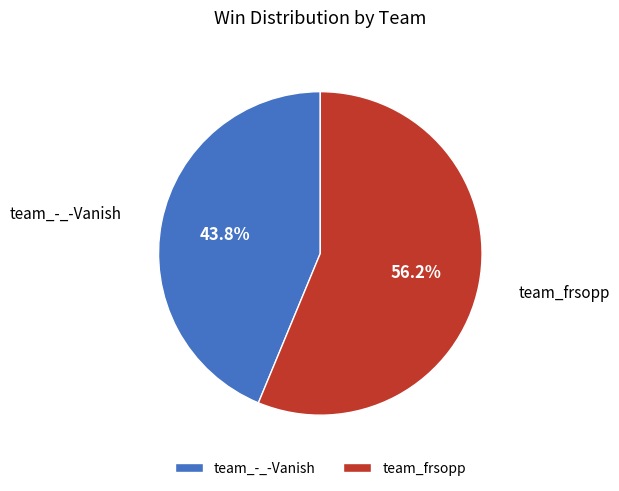

Combined, do team_-_-Vanish and team_frsopp account for over 50%?

Yes